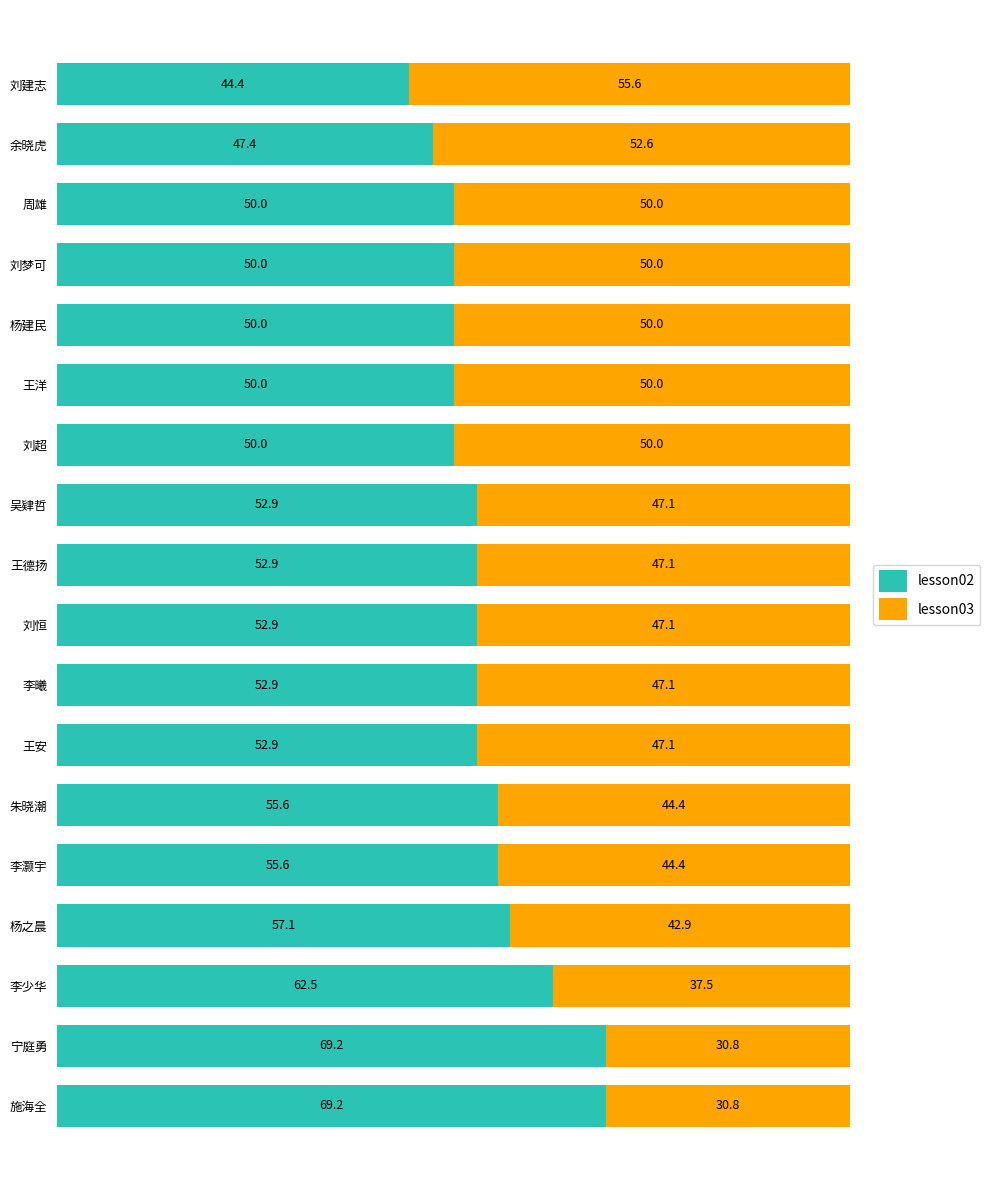

The lesson02 series shows 98.8 at 李灏宇. True or false?

False